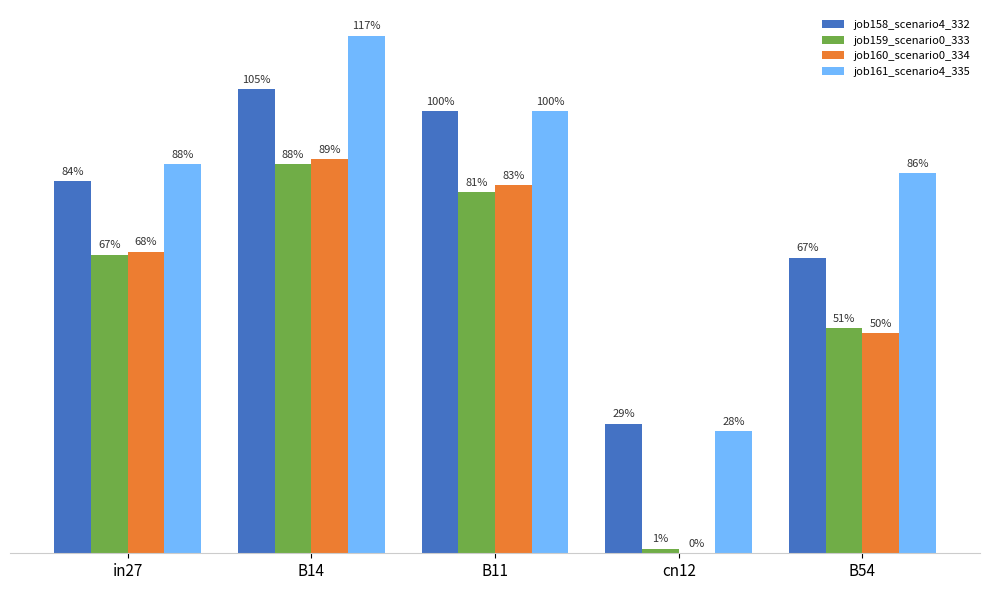

What is the total value across all series at B54?

2.5